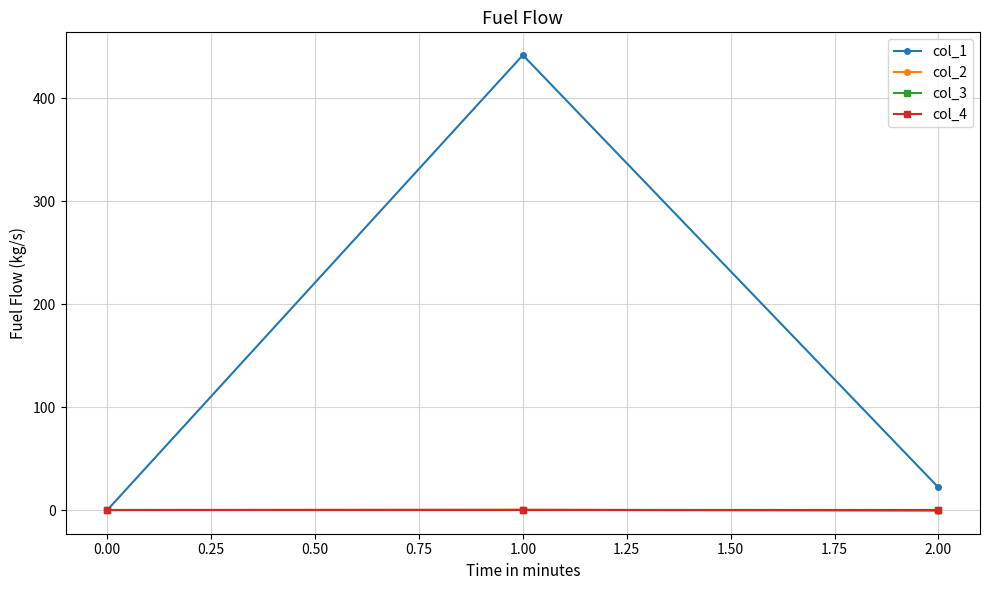

Does the chart have visible grid lines?

Yes